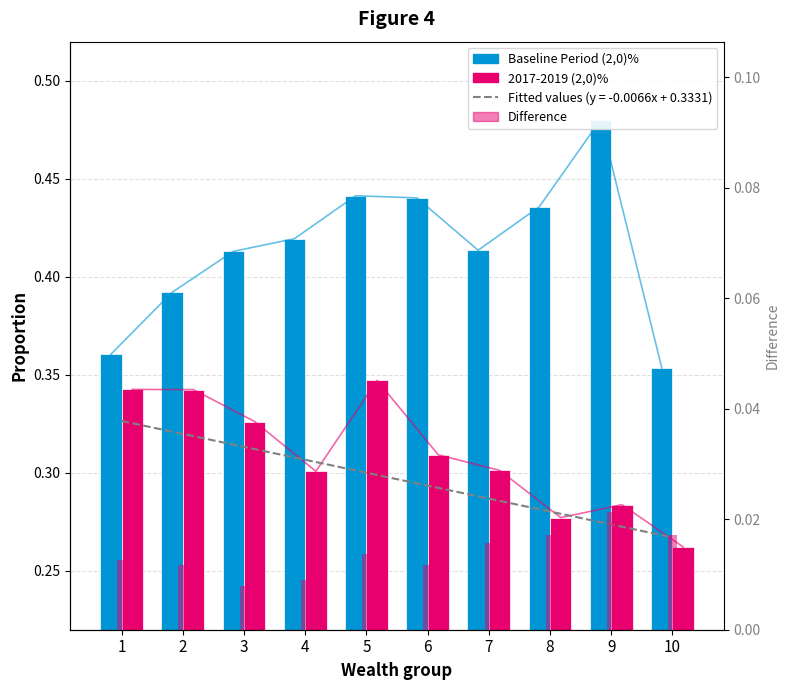

What is the difference between the highest and lowest values at 5?

0.1